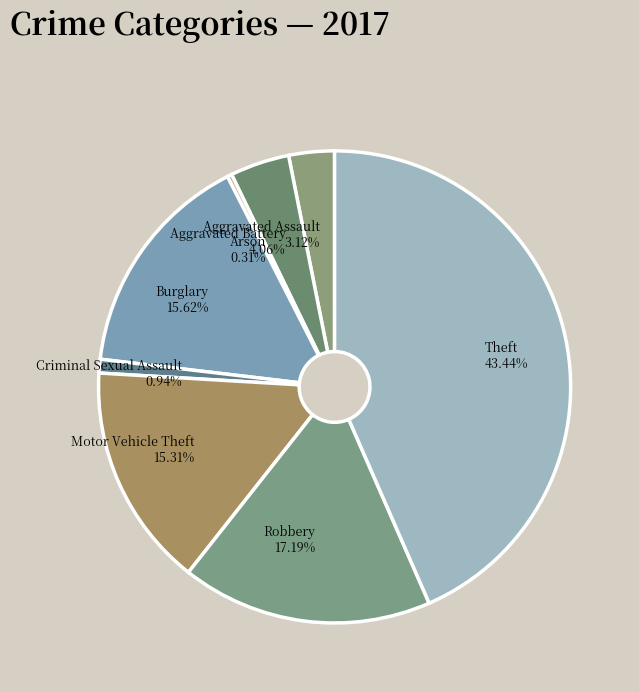

What percentage is NOT represented by Arson?

99.7%